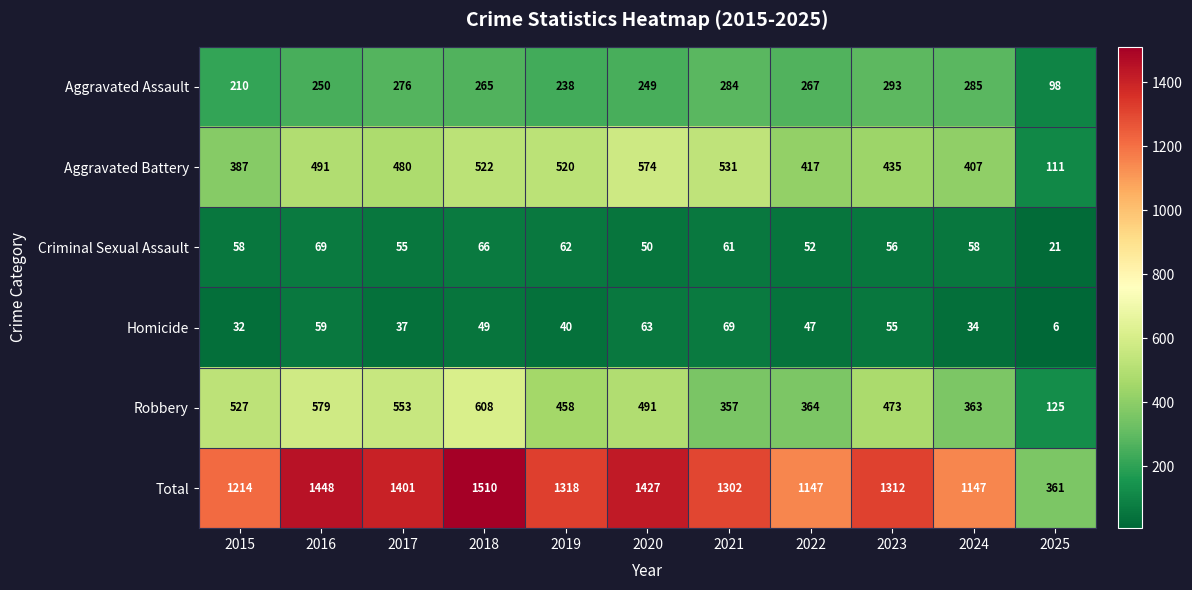

Which series has the largest total across all categories?

Total